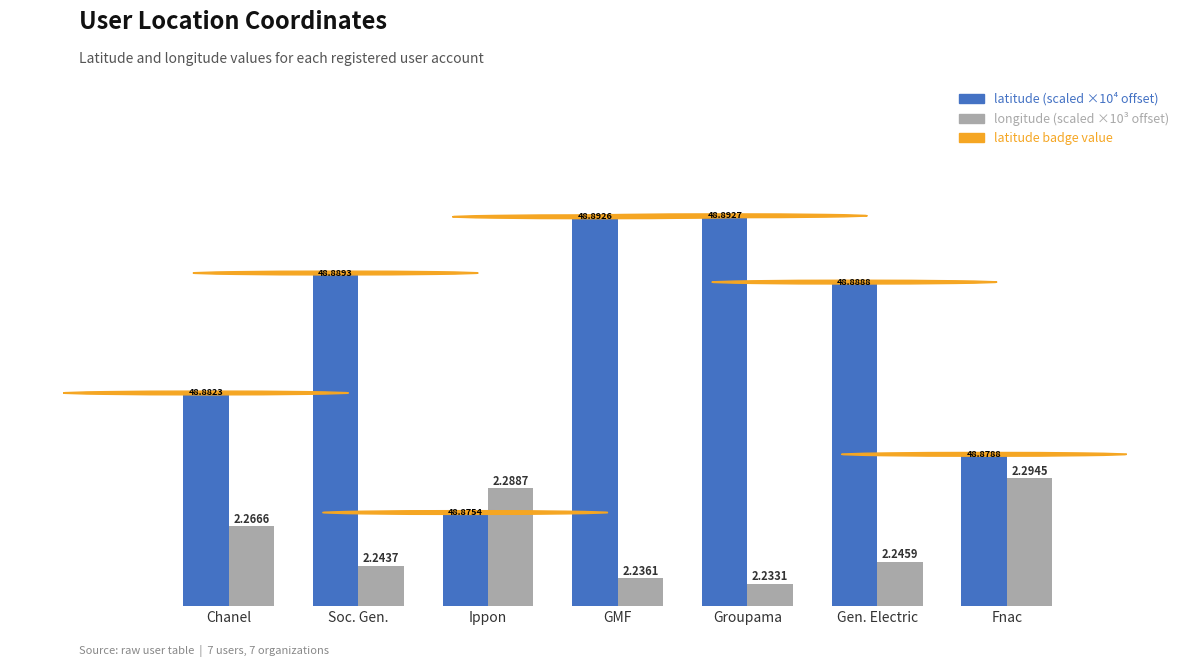

How many bars are there in each group?

2